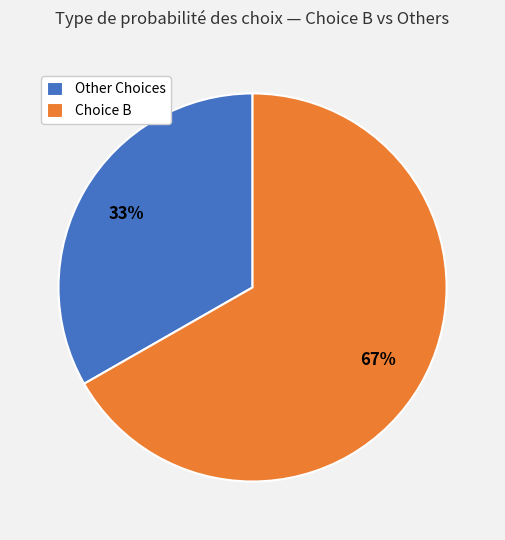

Which slice is the smallest?

Other Choices